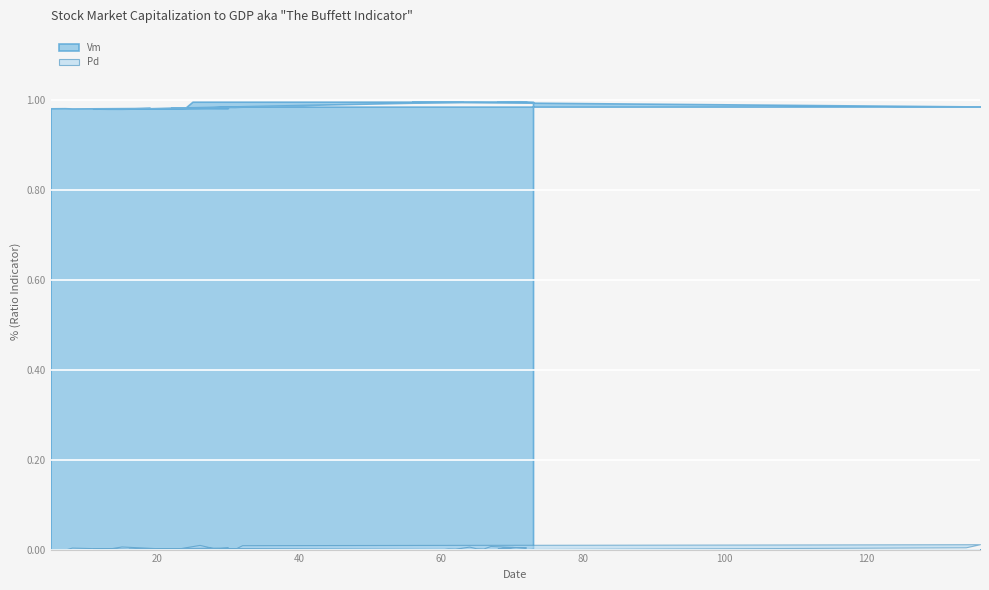

True or false: Pd and Vm cross at least once.

False